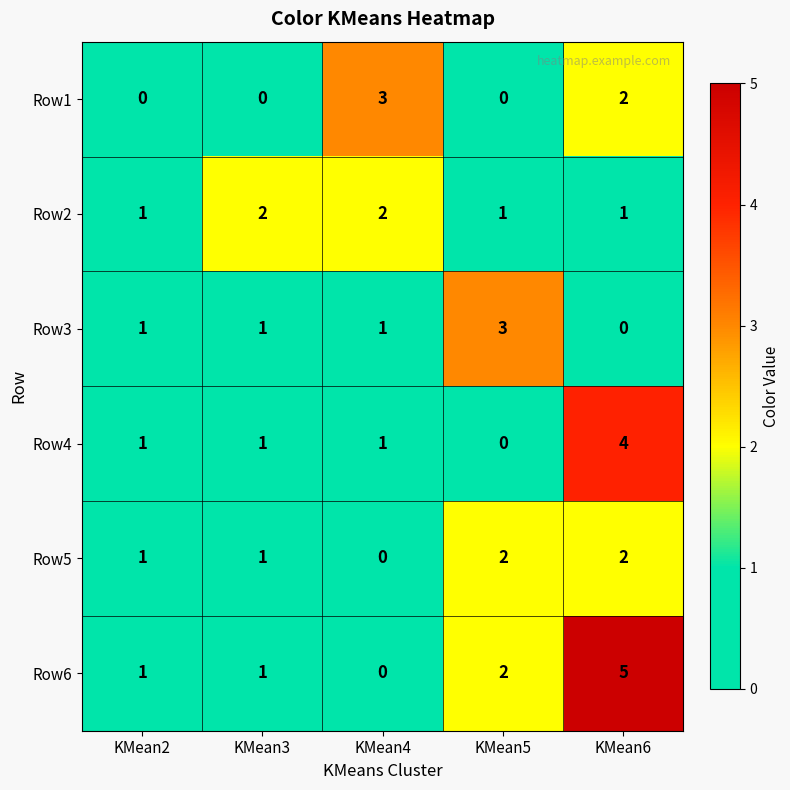

Reading left to right, list all the values displayed in this chart.

Row1: KMean2=0	KMean3=0	KMean4=3	KMean5=0	KMean6=2
Row2: KMean2=1	KMean3=2	KMean4=2	KMean5=1	KMean6=1
Row3: KMean2=1	KMean3=1	KMean4=1	KMean5=3	KMean6=0
Row4: KMean2=1	KMean3=1	KMean4=1	KMean5=0	KMean6=4
Row5: KMean2=1	KMean3=1	KMean4=0	KMean5=2	KMean6=2
Row6: KMean2=1	KMean3=1	KMean4=0	KMean5=2	KMean6=5